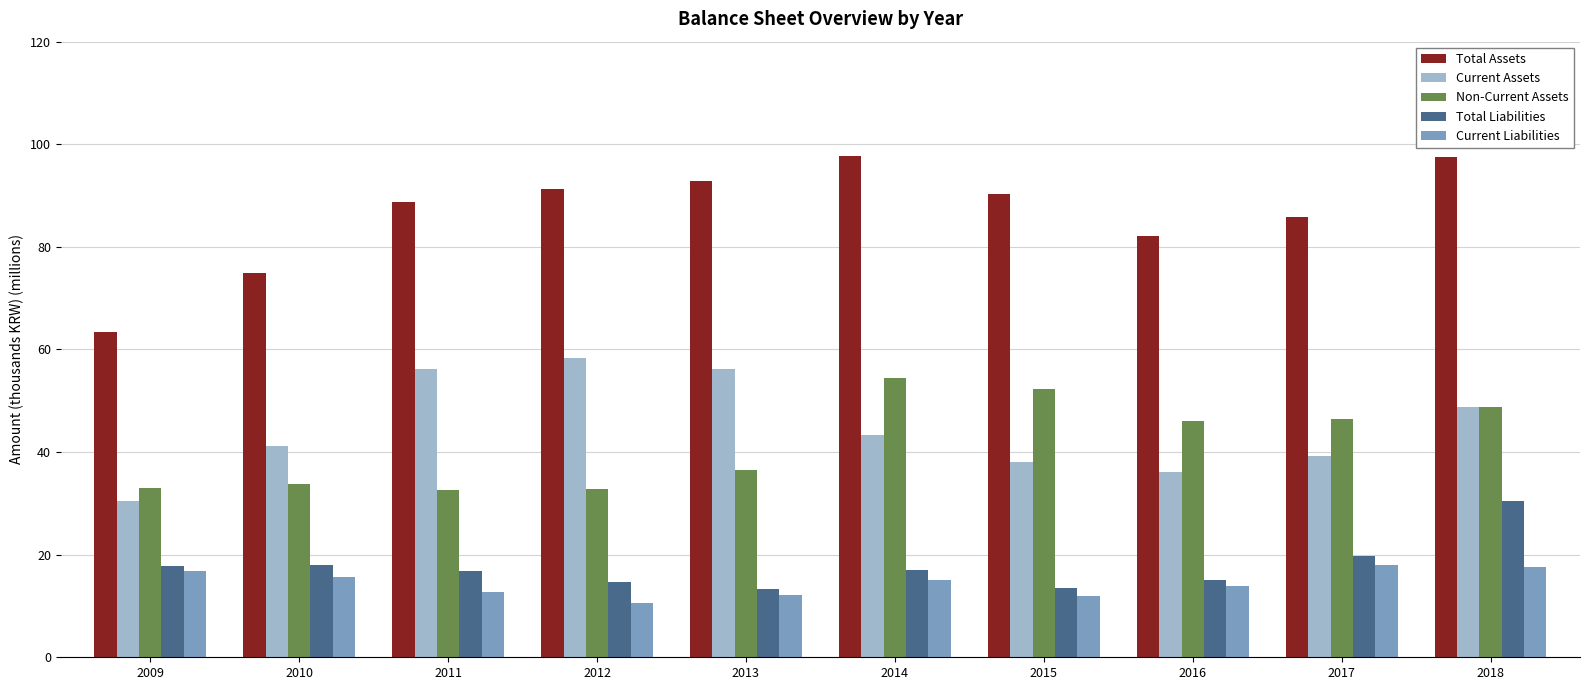

The Current Liabilities series shows 18.1 at 2017. True or false?

True